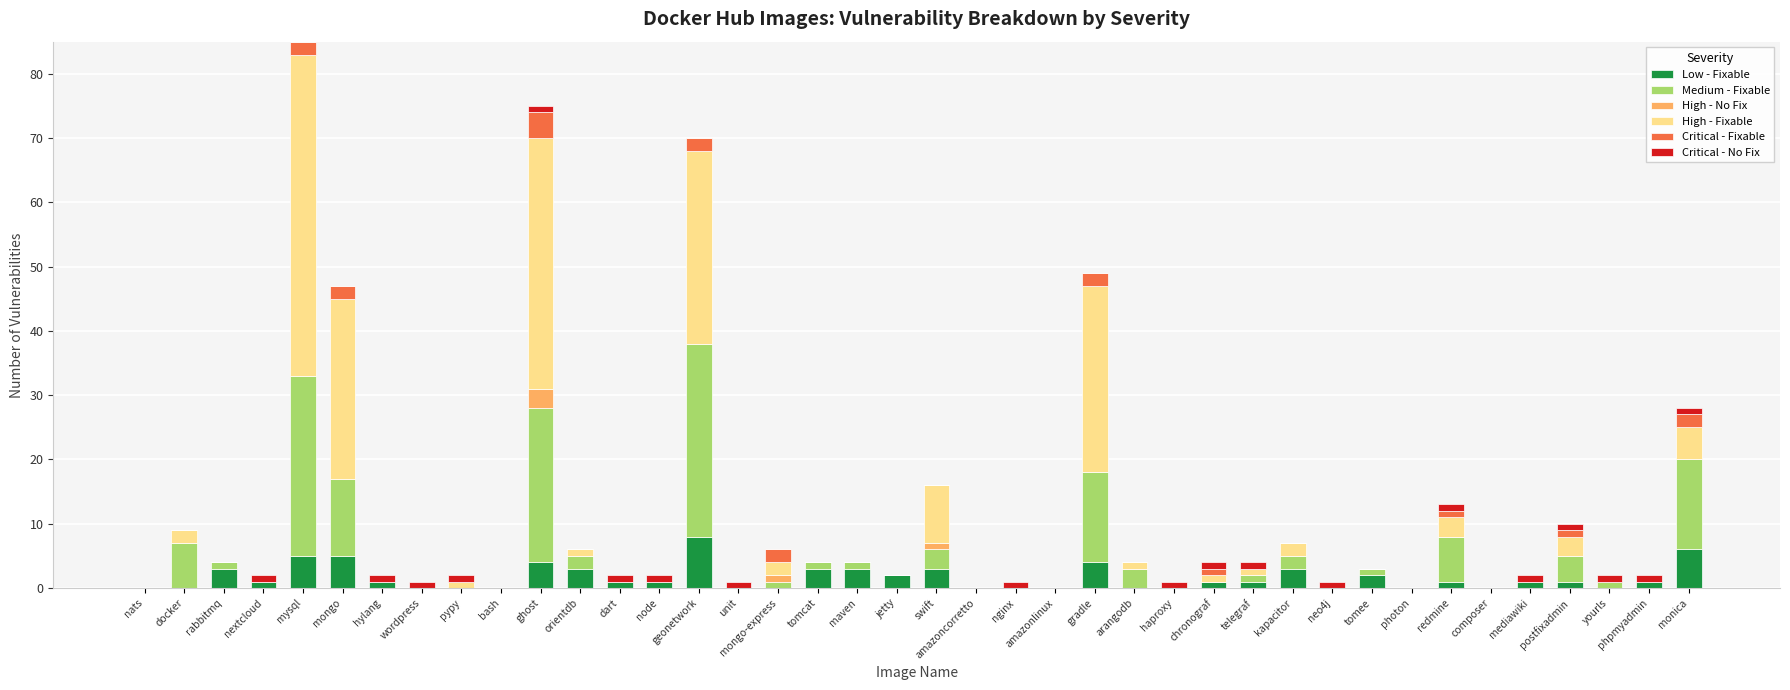

What is the maximum value for Low - Fixable?

8